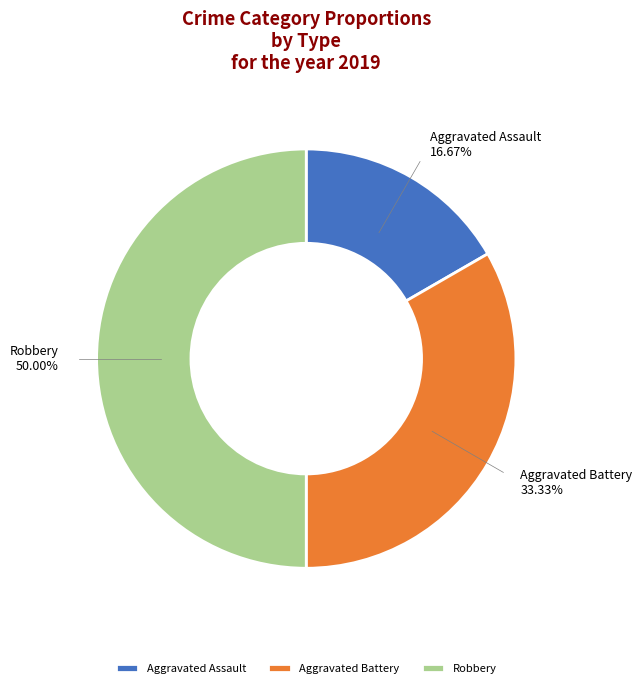

Which category has the smallest portion of the pie?

Aggravated Assault